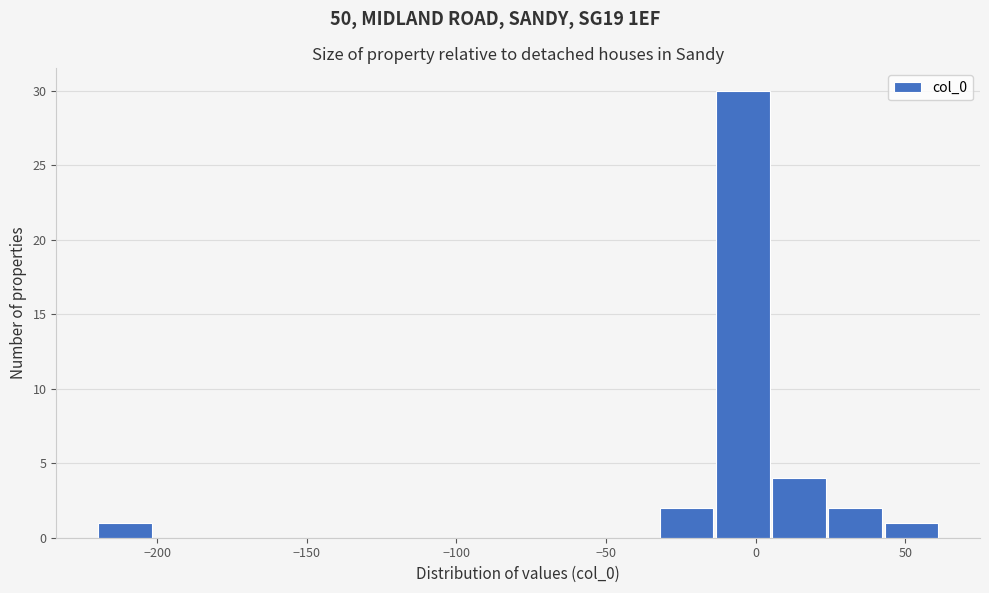

Around what value on the x-axis is the tallest bar? Give the approximate position of its centre, as read against the axis.

-5